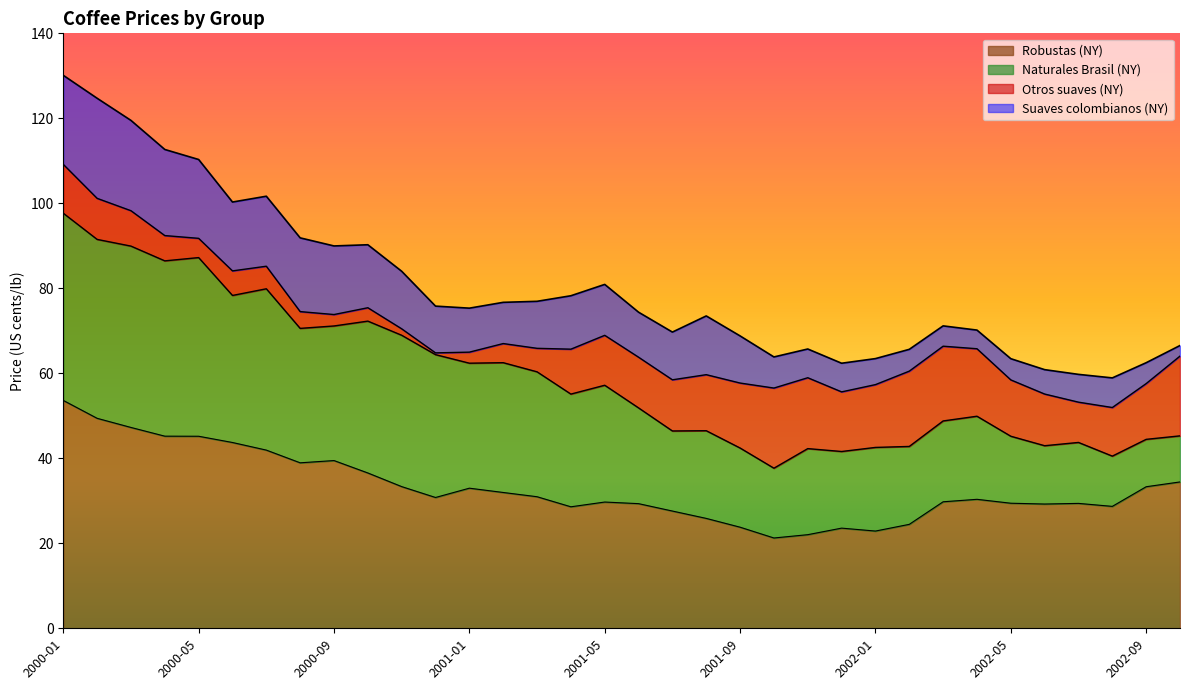

The value of Robustas (NY) at 2000-09 is 11.8. True or false?

False